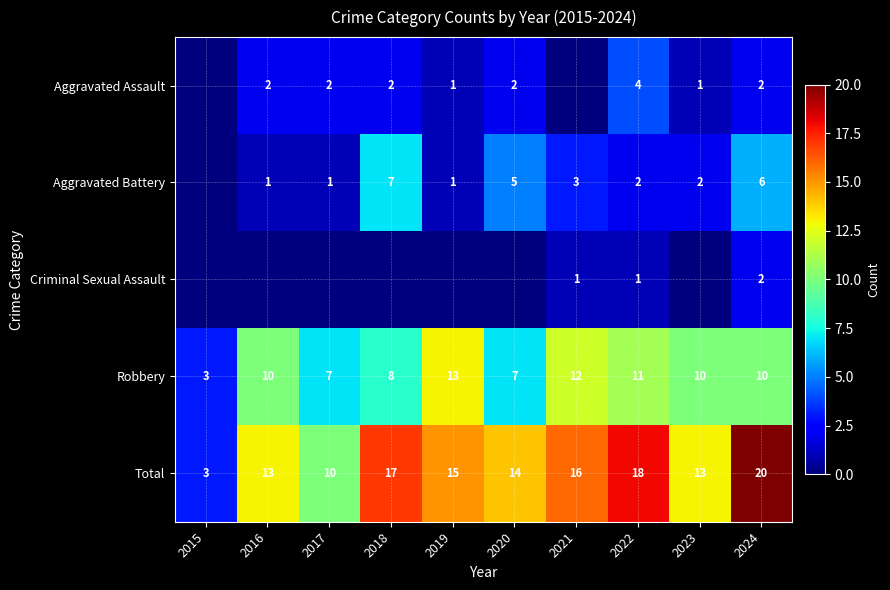

What is the sum of the Total values at 2020 and 2015?

17